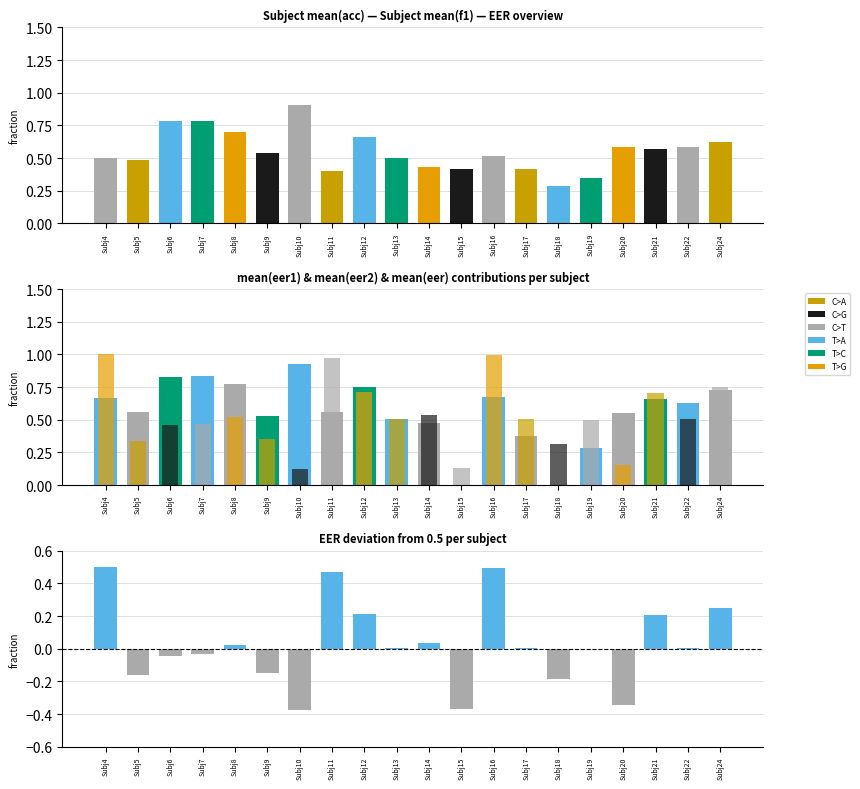

What value does the EER deviation series have at Subj9?

-0.2